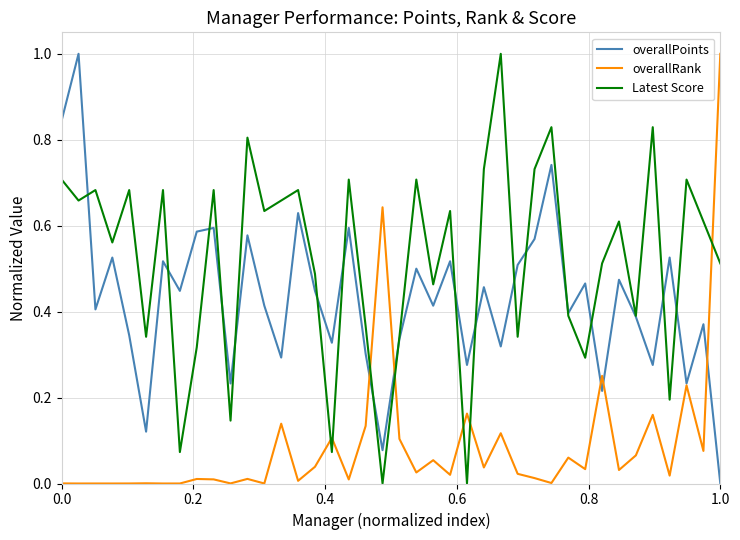

What is the maximum value shown in the chart?

1.0